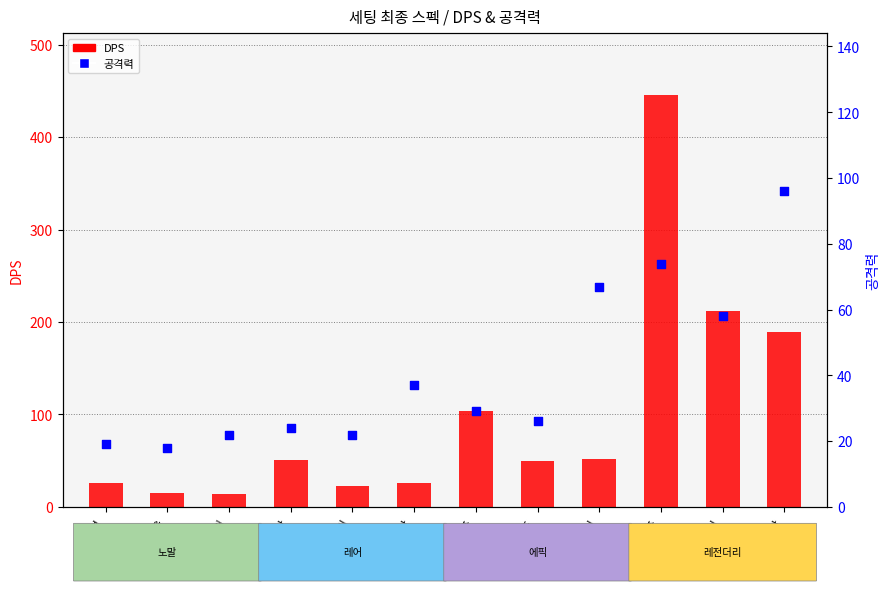

Which series has the largest total across all categories?

DPS